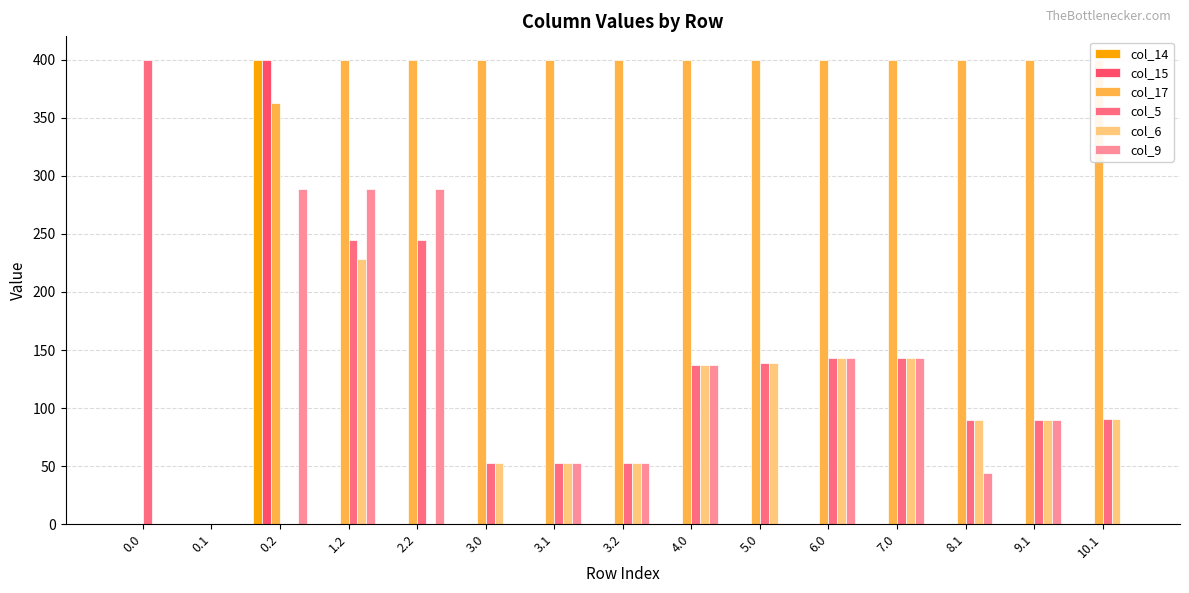

How many groups of bars are there?

15